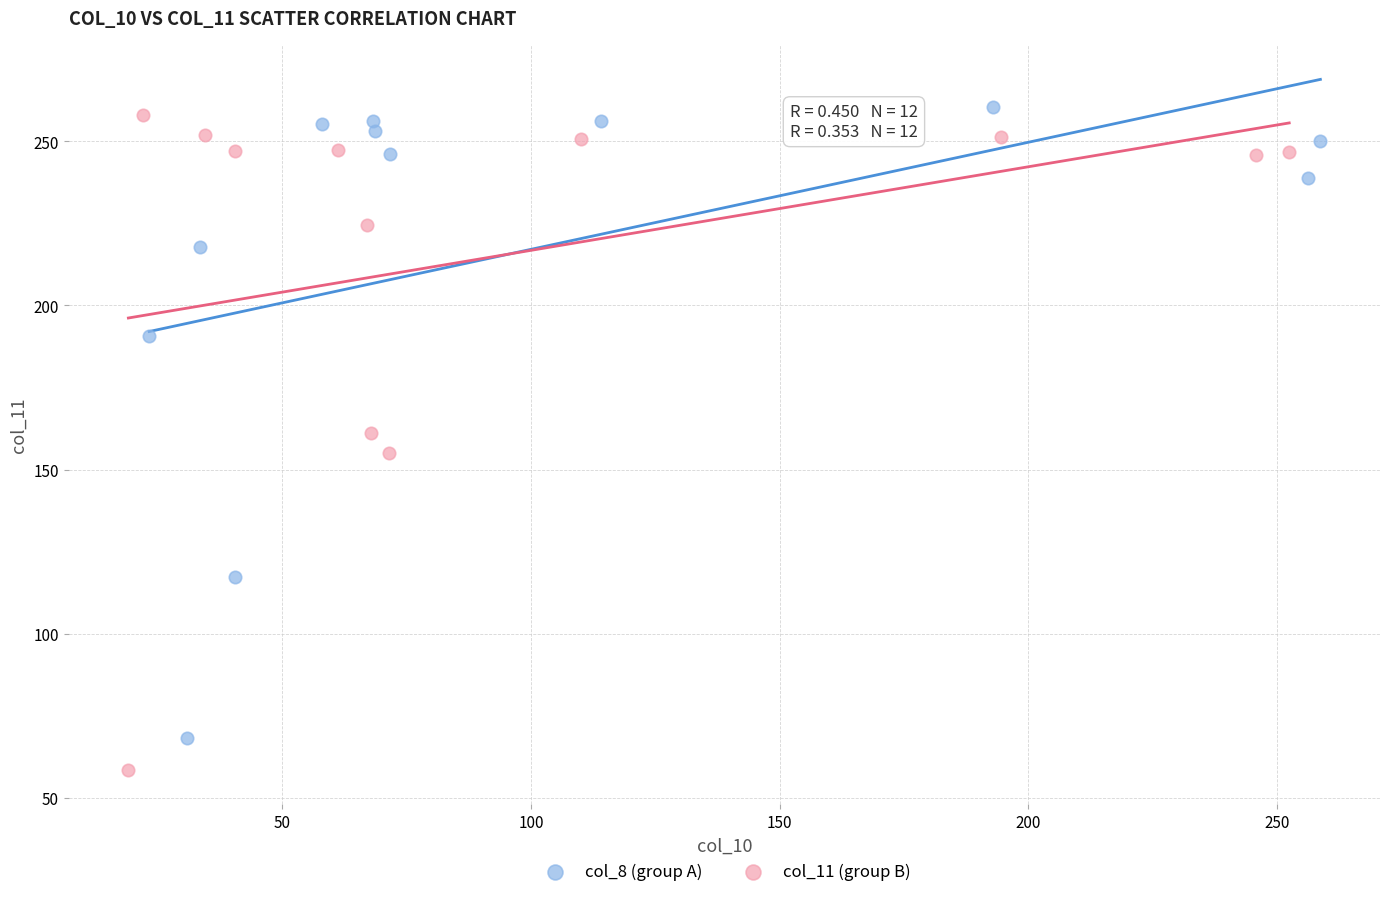

Which series has the largest Y range (max minus min)?

col_11 (group B)